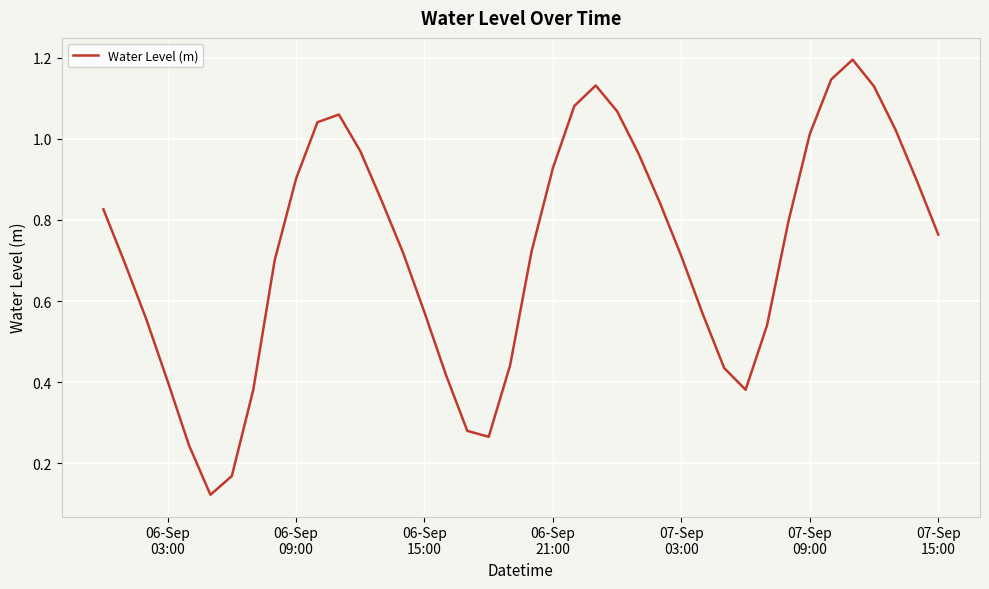

How many lines are shown in the chart?

1